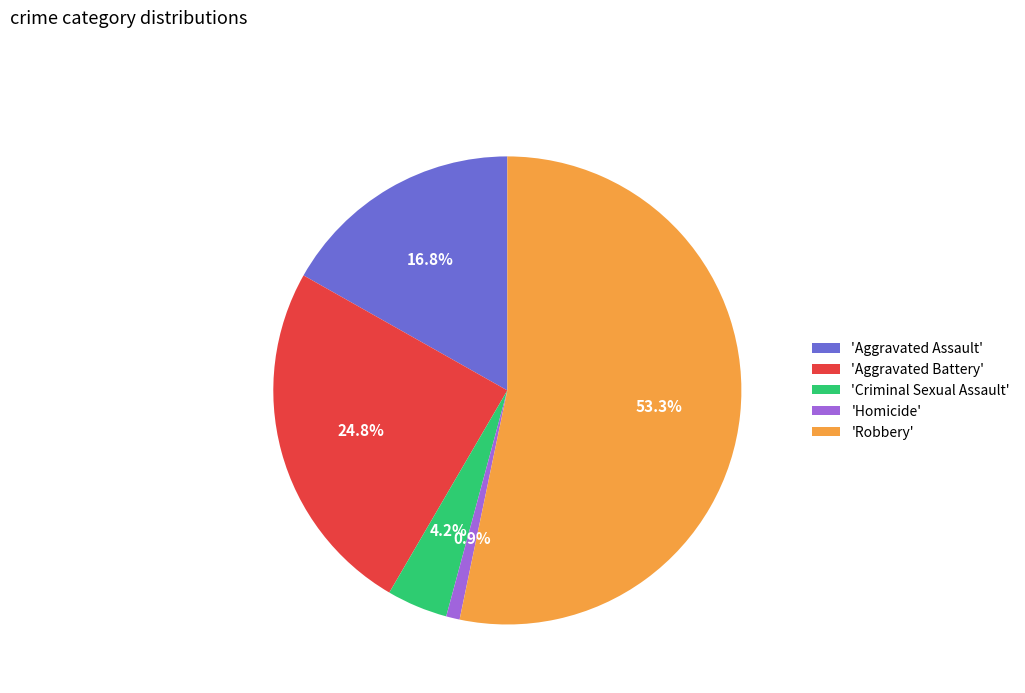

How many segments does this pie chart have?

5